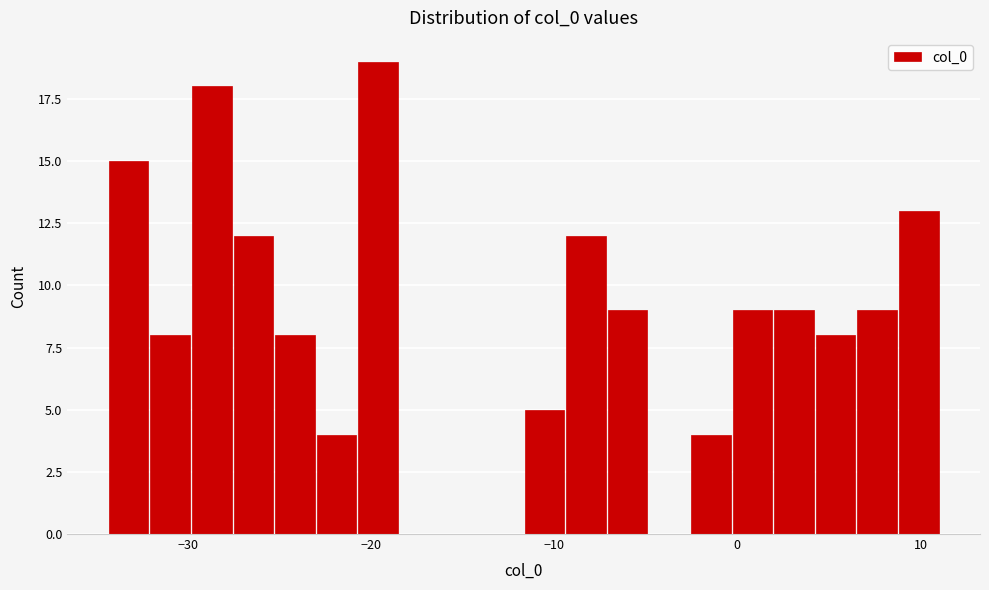

Read against the x-axis, roughly where is the centre of the tallest bar?

-20